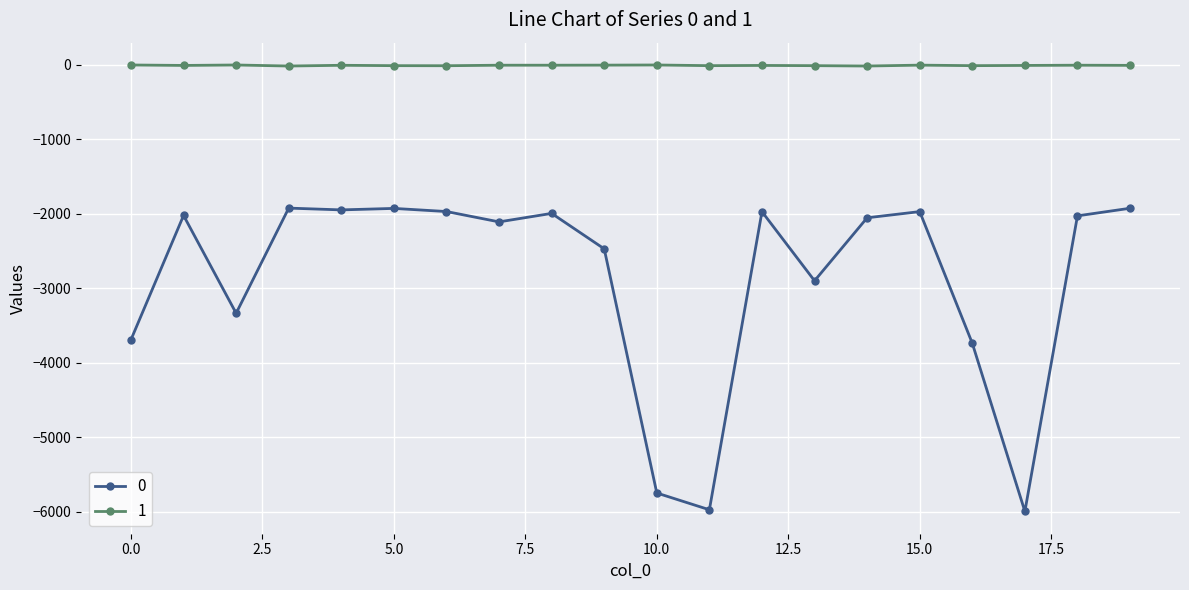

True or false: 1 has more than 1 interior local peaks.

True